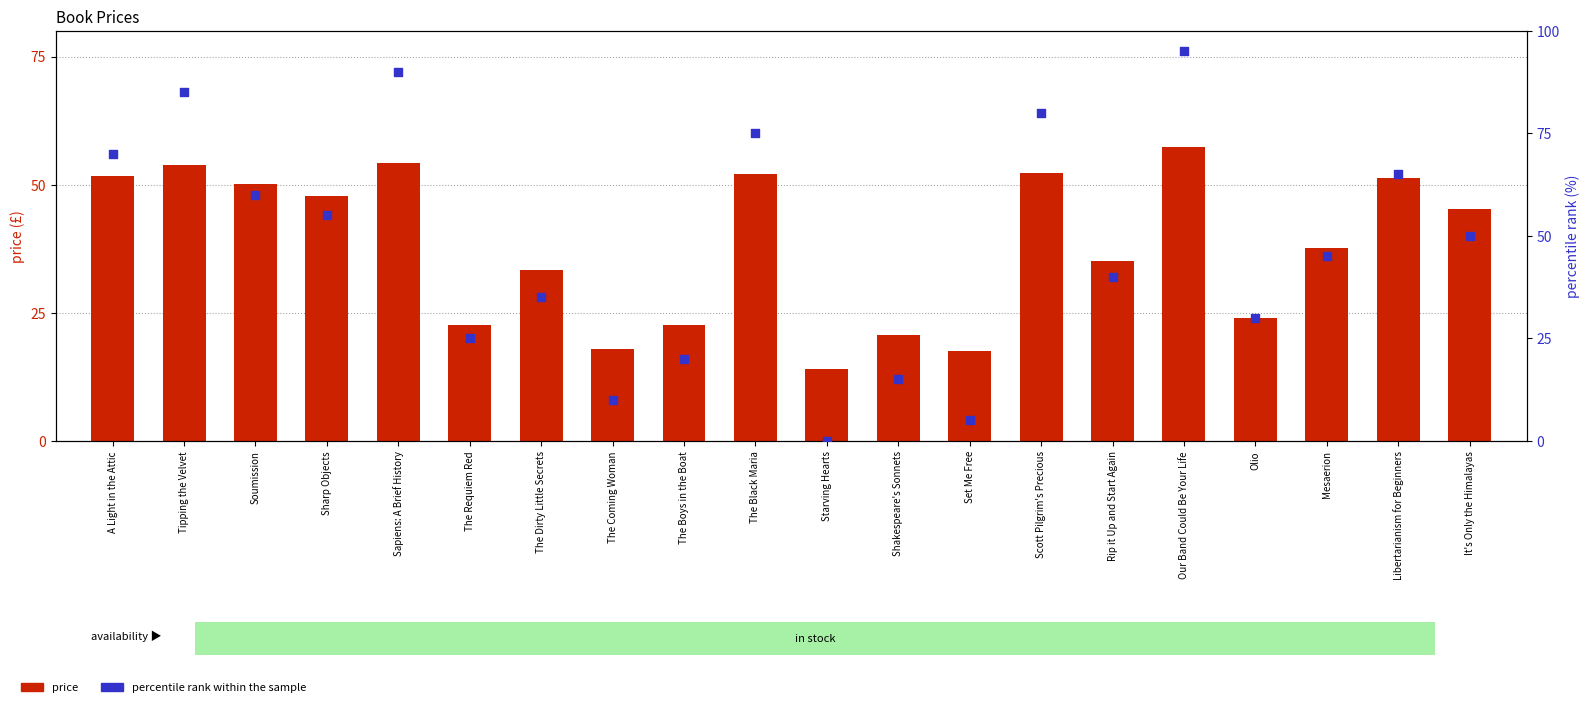

Which series reaches the minimum Y coordinate?

percentile rank within the sample